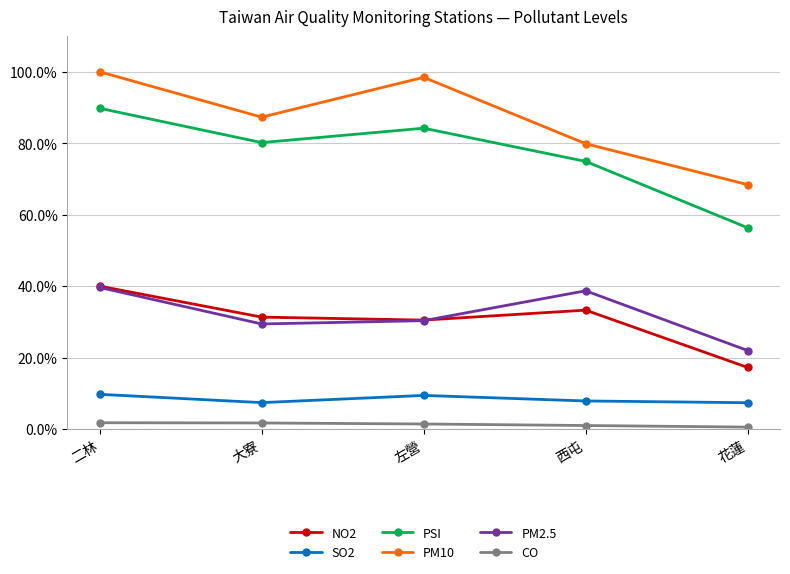

What are all the series names shown in the legend?

NO2, SO2, PSI, PM10, PM2.5, CO